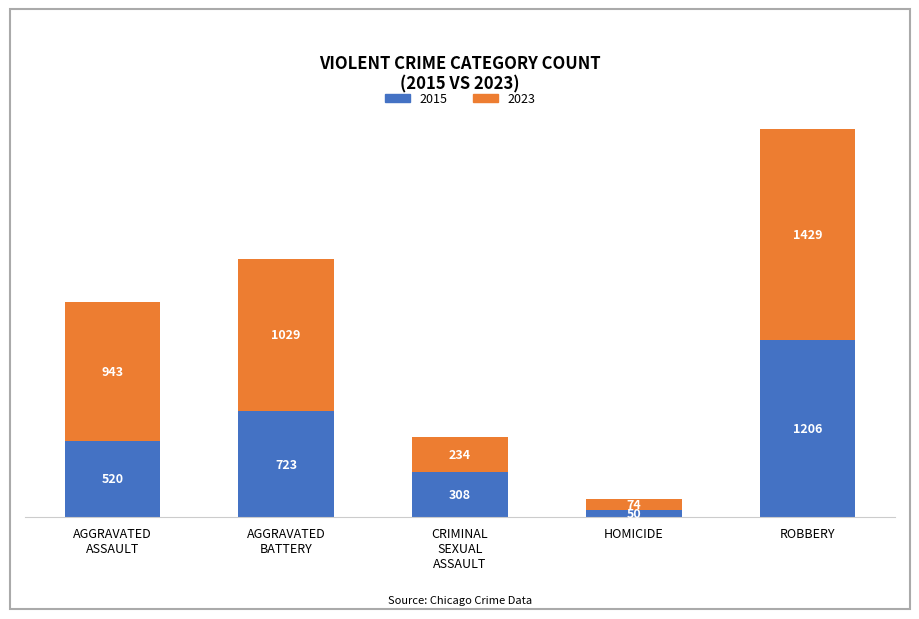

What is the difference between the maximum and minimum values in the 2015 series?

1156